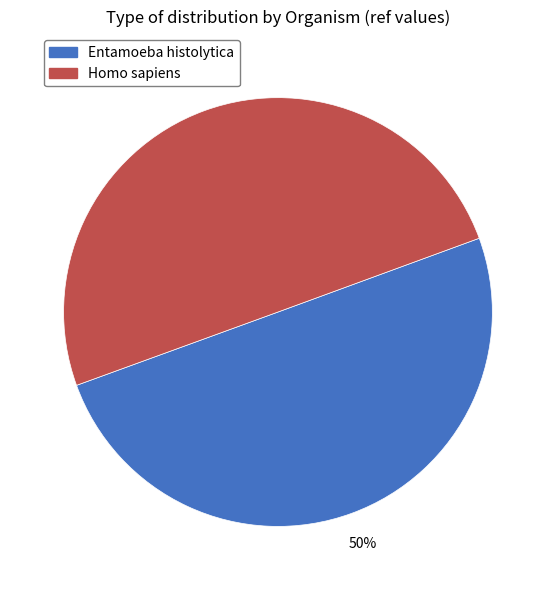

What is the ratio of the value at Entamoeba histolytica to the value at Homo sapiens?

1.0